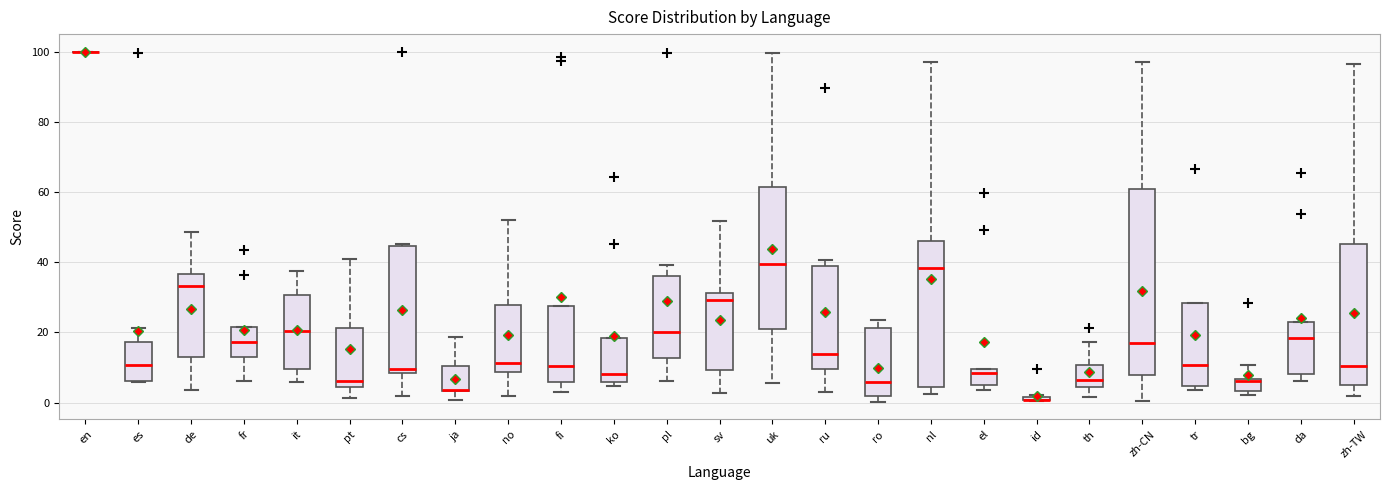

Which box is the tallest, from its lower edge to its upper edge?

zh-CN